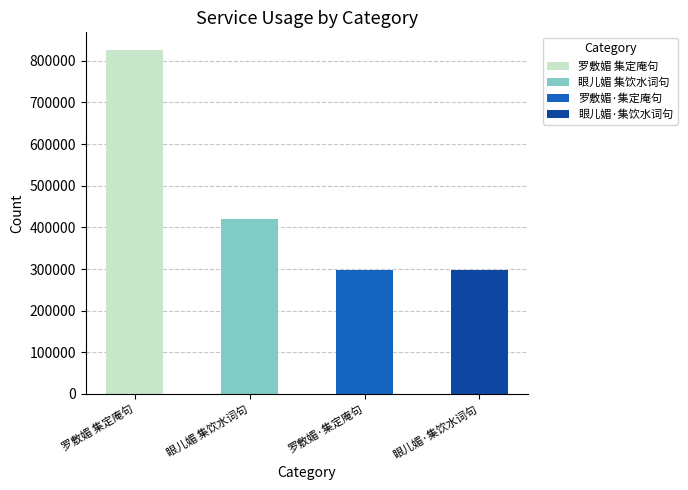

What is the sum of the values at 眼儿媚 集饮水词句 and 罗敷媚·集定庵句?

718413